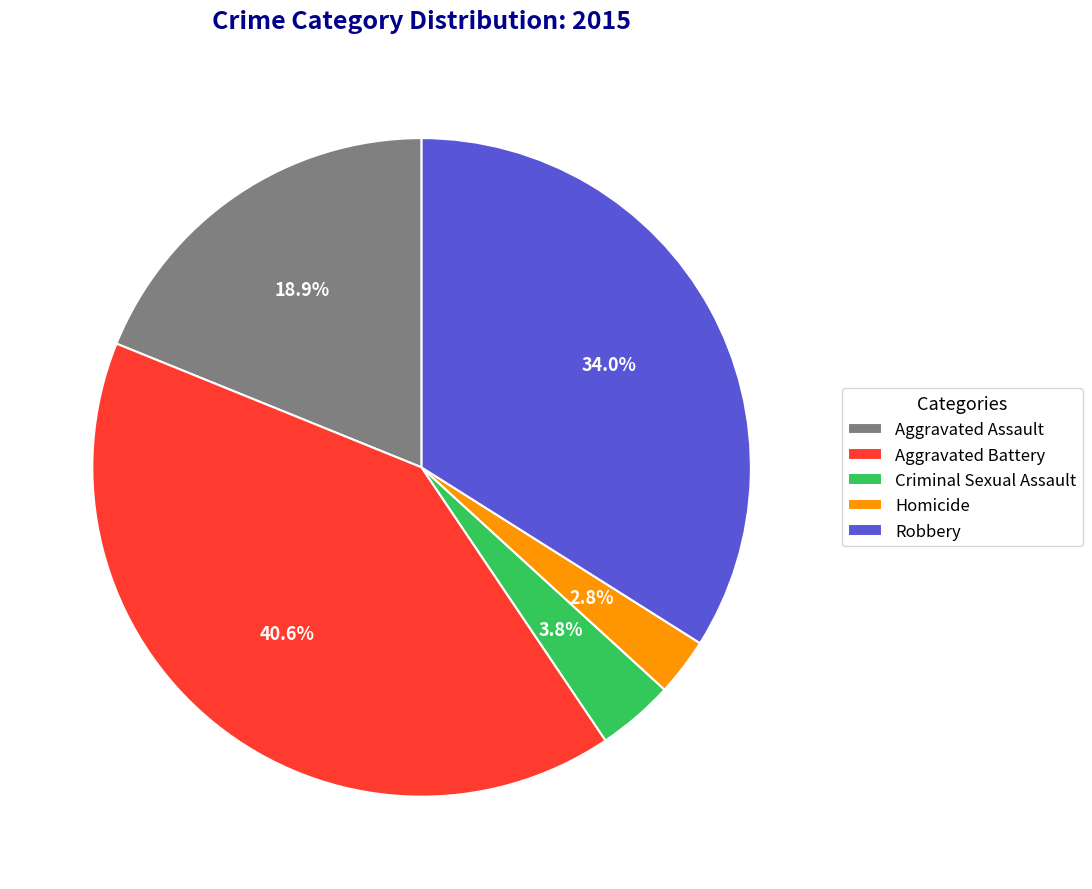

What is the largest slice in the pie chart?

Aggravated Battery